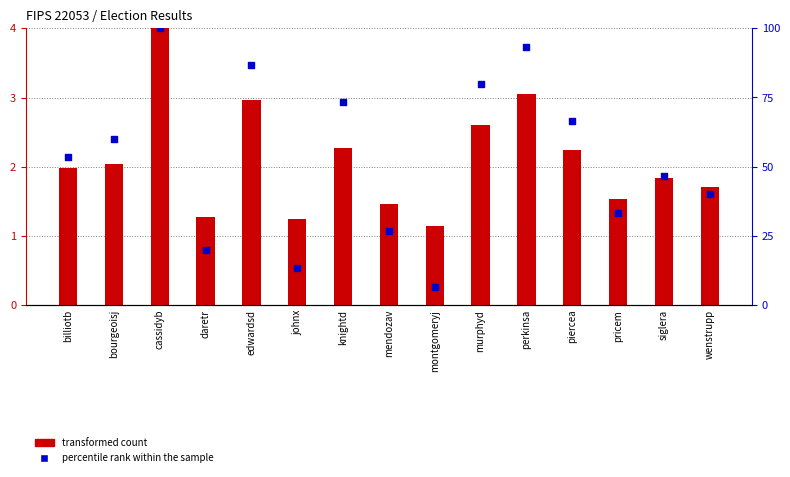

At which category is the sum across all series the highest?

cassidyb